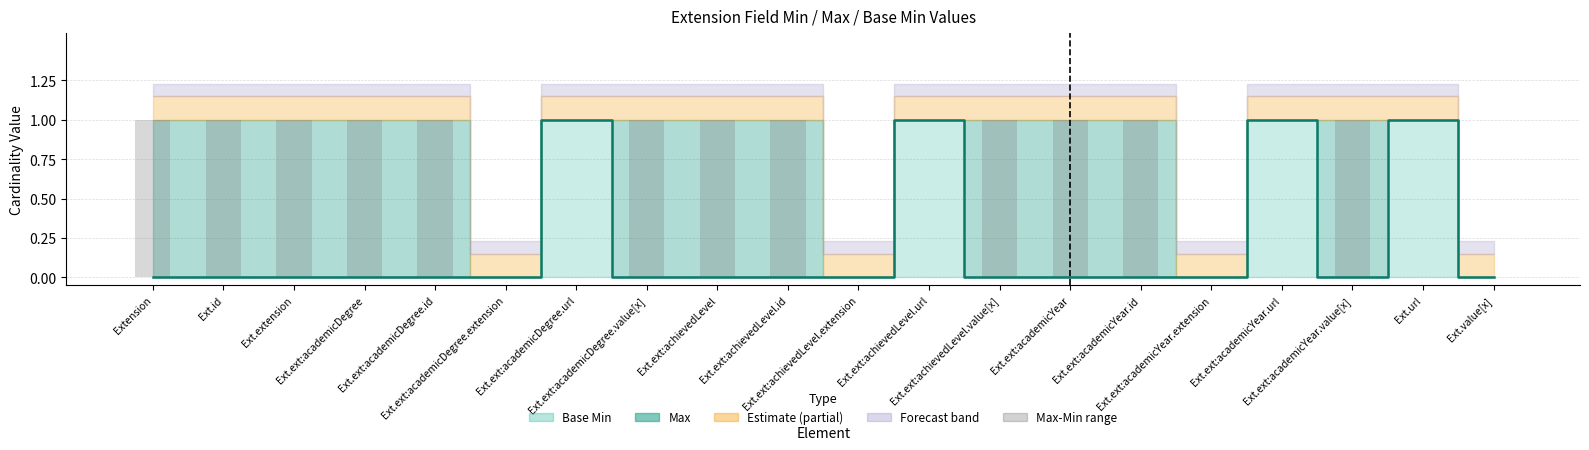

At which category does the chart reach its minimum across all series?

Extension